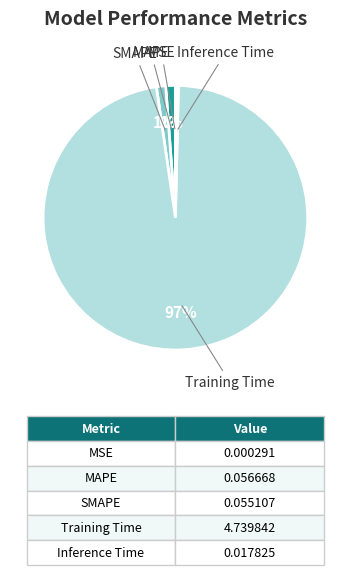

Do Inference Time and MAPE together represent more than half of the pie?

No